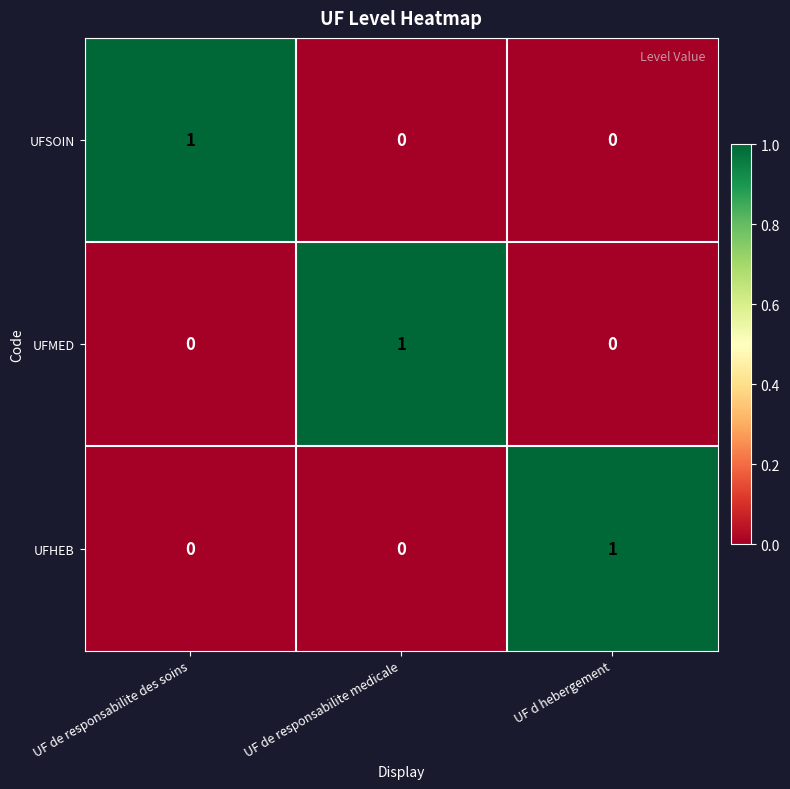

At how many categories does at least one series exceed 0?

3